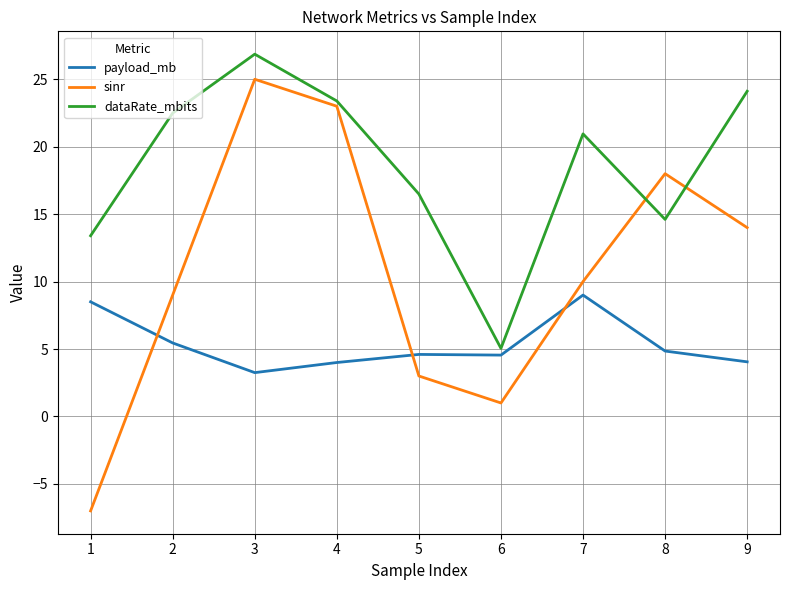

What is the highest value of the payload_mb series?

9.0